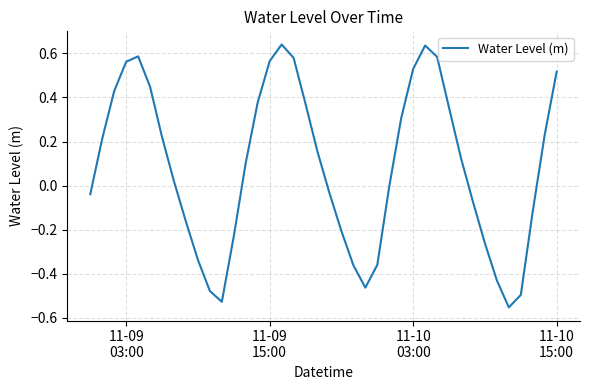

What is the difference between the maximum and minimum values?

1.2